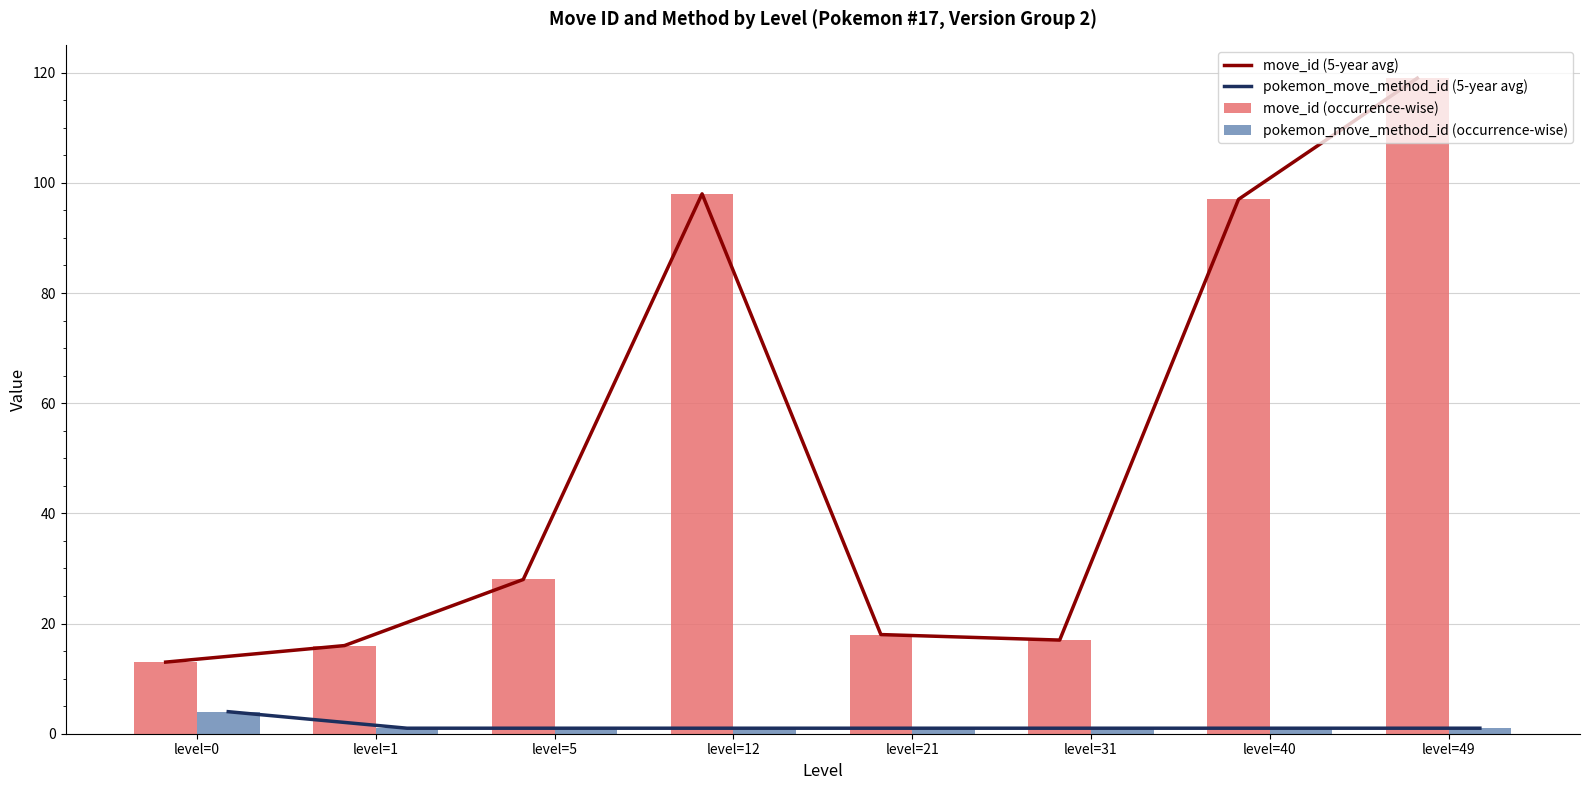

What is the greatest value displayed?

119